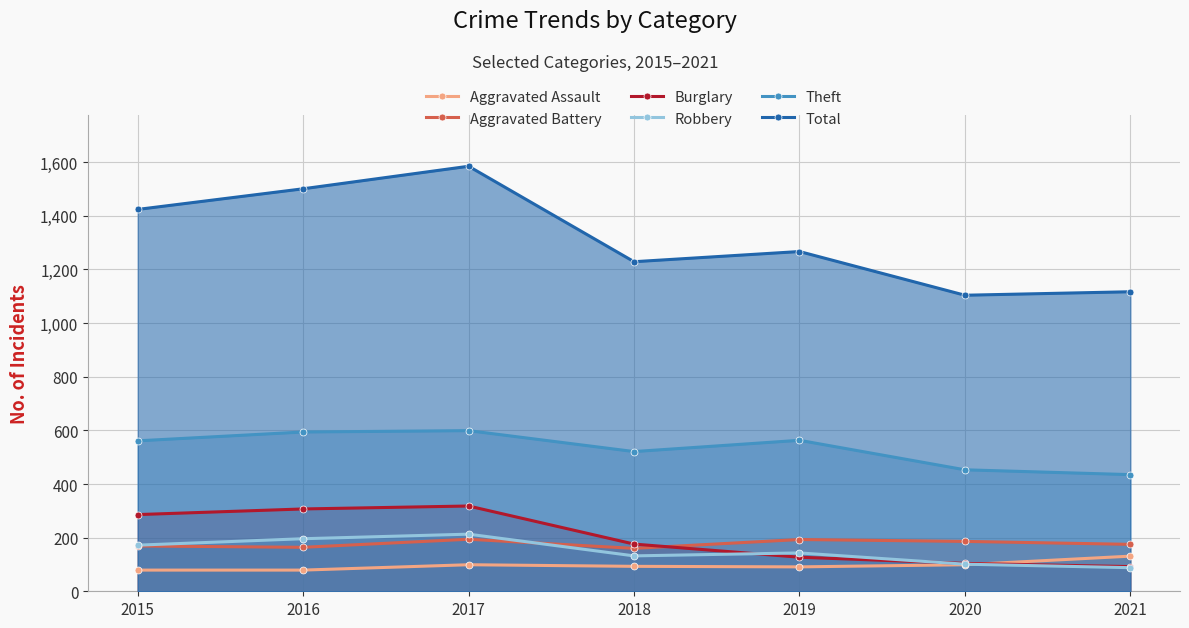

What is the difference between the maximum and minimum values in the Aggravated Assault series?

52